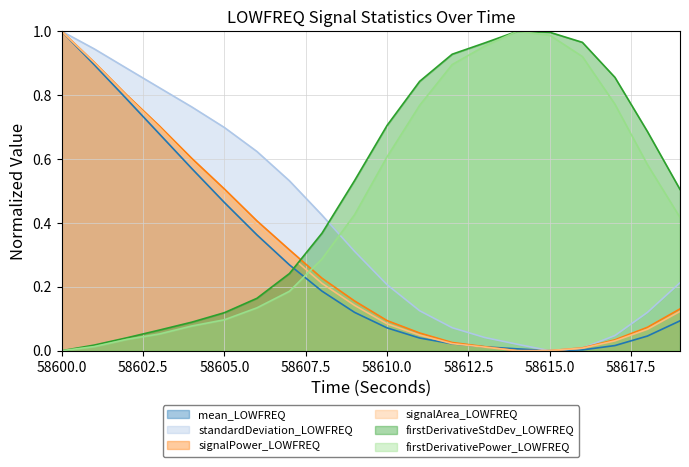

How many data points in standardDeviation_LOWFREQ are above 0?

19